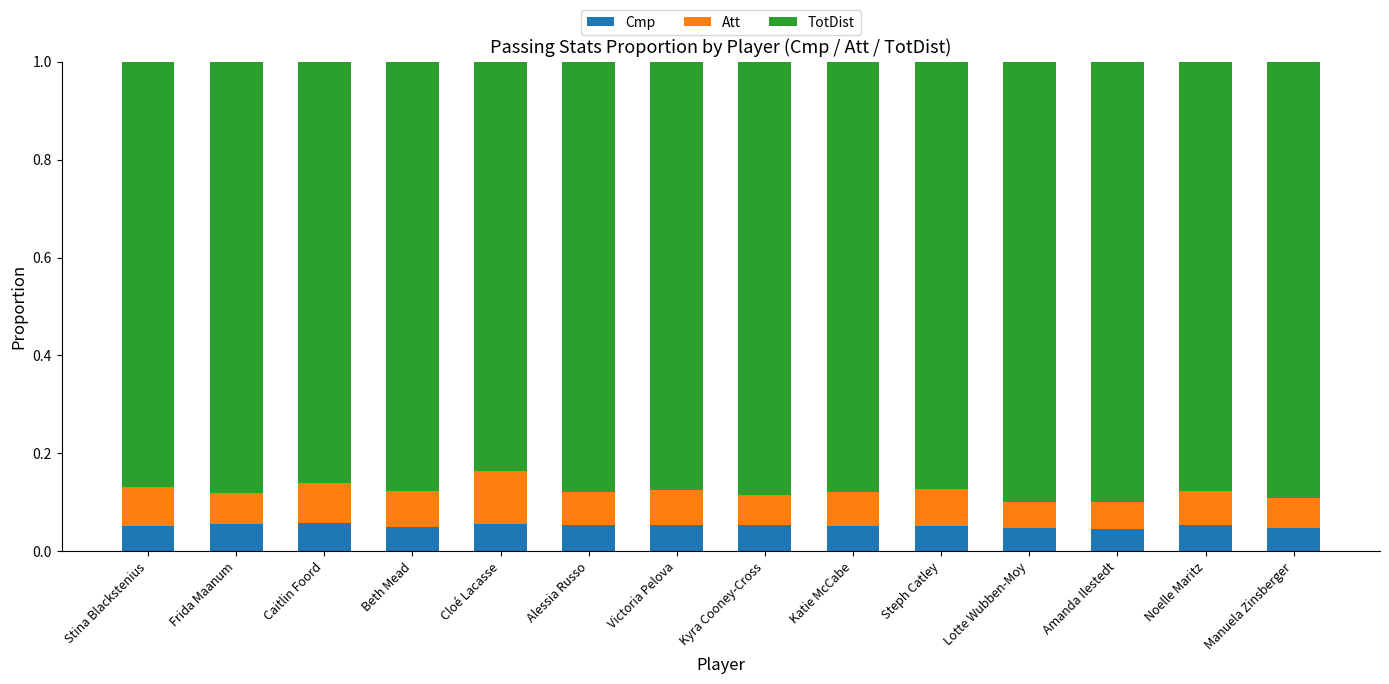

The value of Cmp at Noelle Maritz is 0.1. True or false?

True